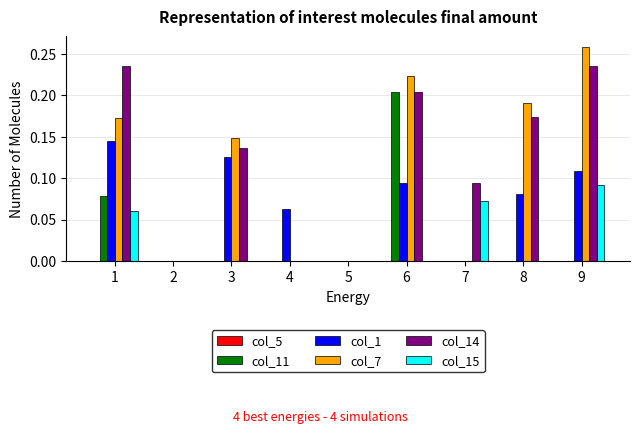

Are the bars grouped side by side (vs. stacked)?

Yes